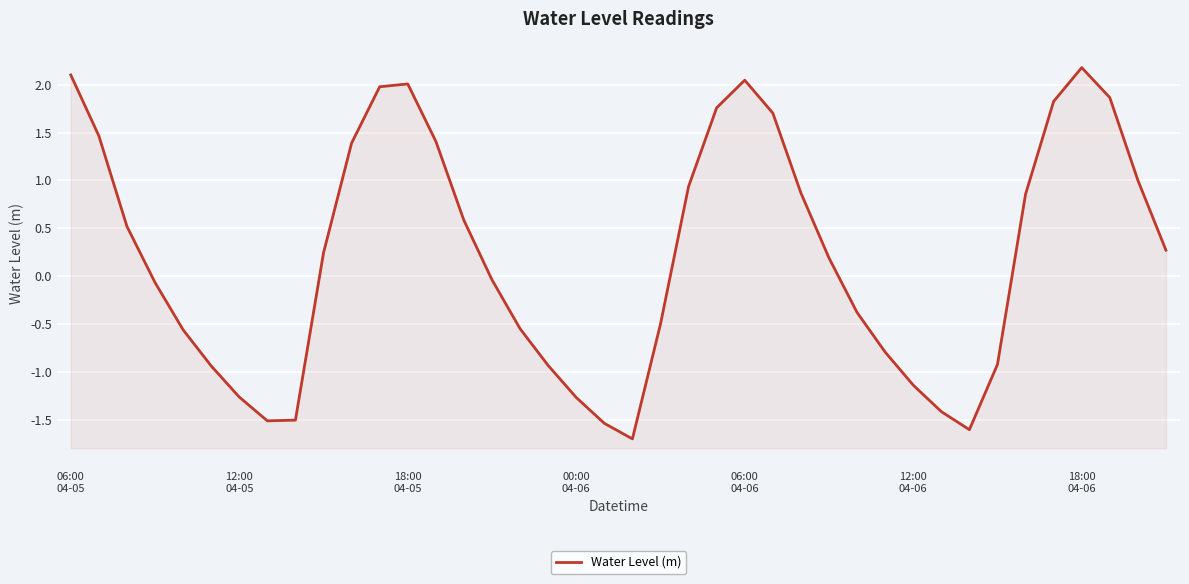

What is the change in value from 16 to 33?

-0.4